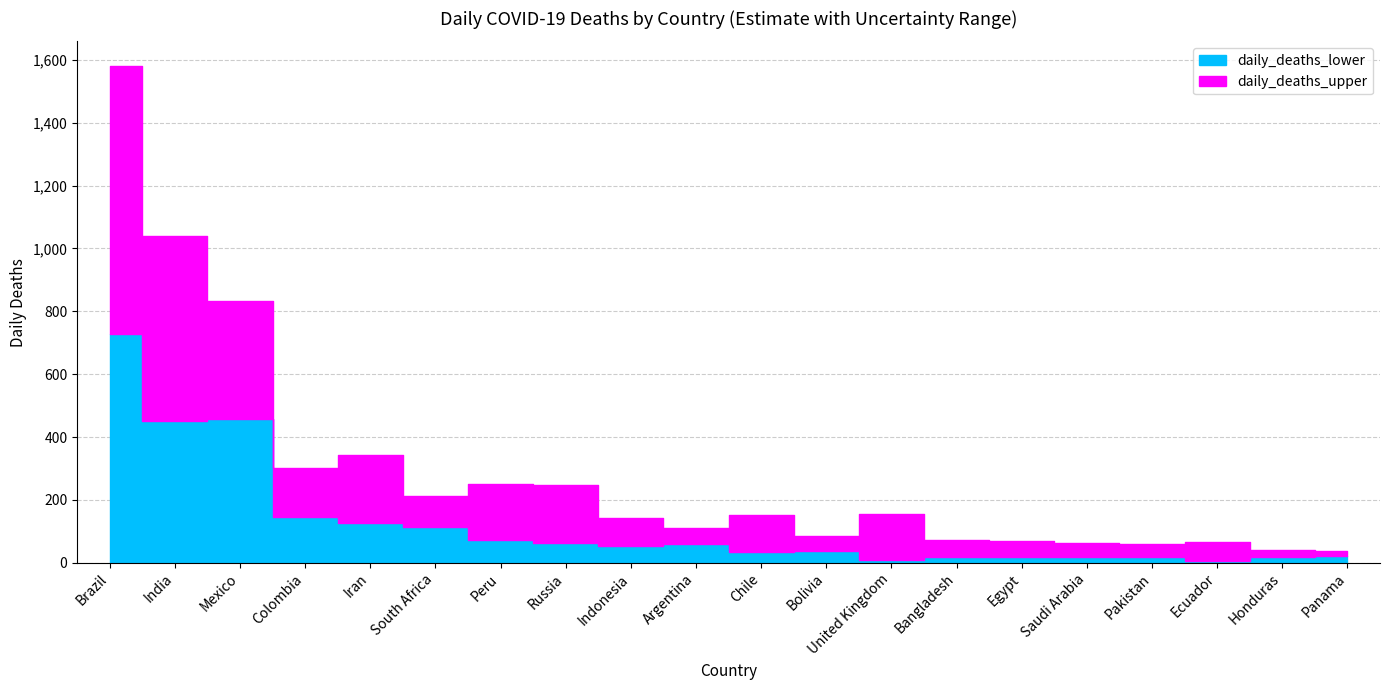

What is the difference between the second highest and second lowest values in the daily_deaths series?

713.7